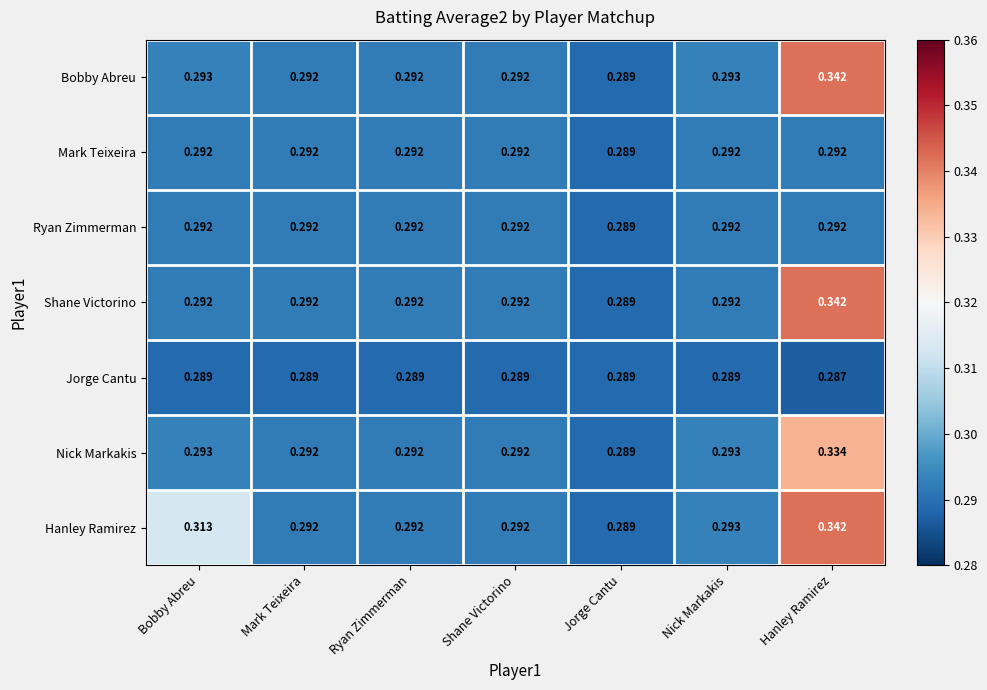

Which series has the largest total across all categories?

Hanley Ramirez